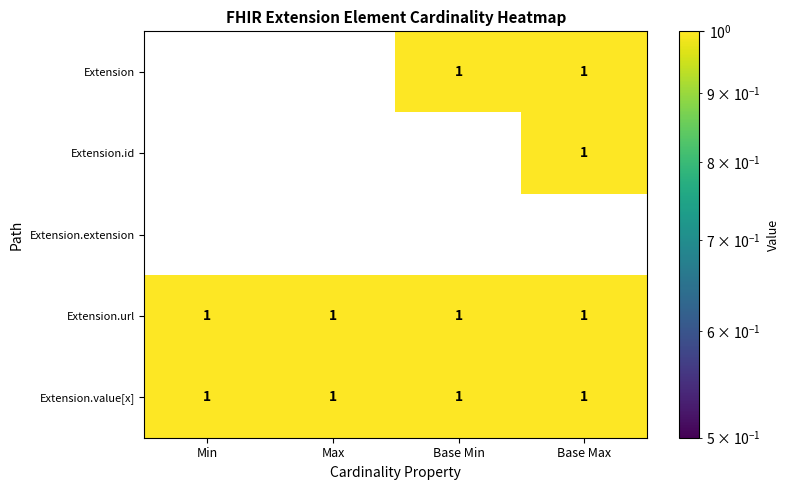

Which series changed the most between Max and Base Min?

Extension